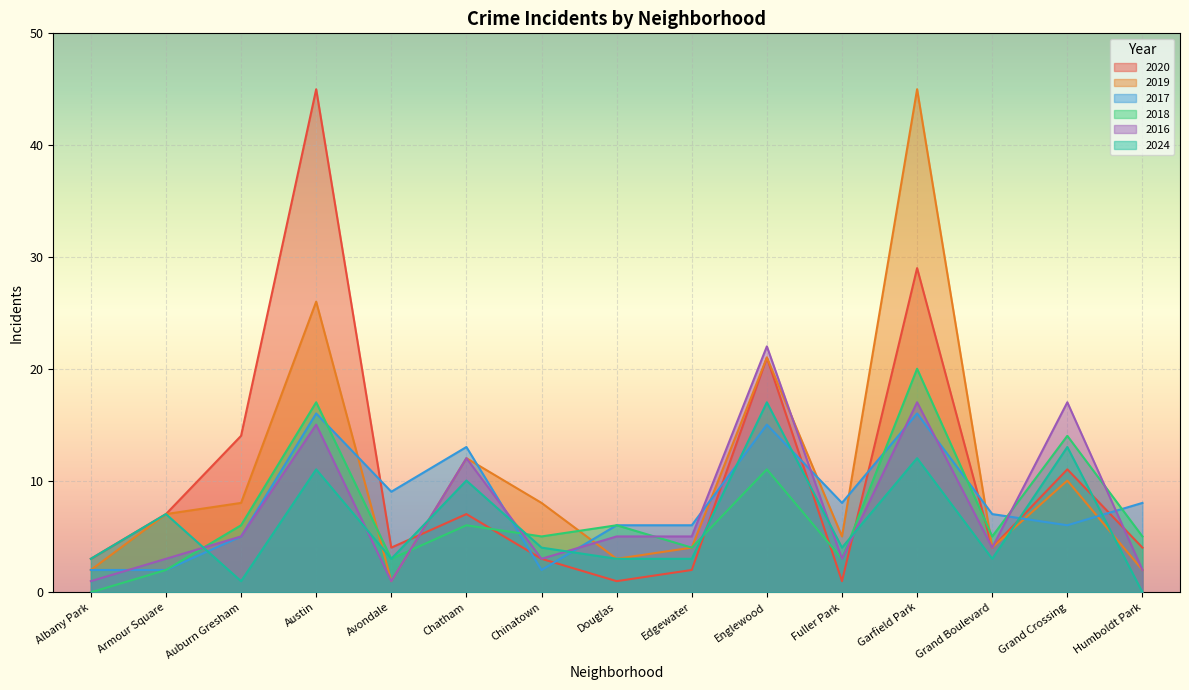

What is the minimum value for 2016?

1